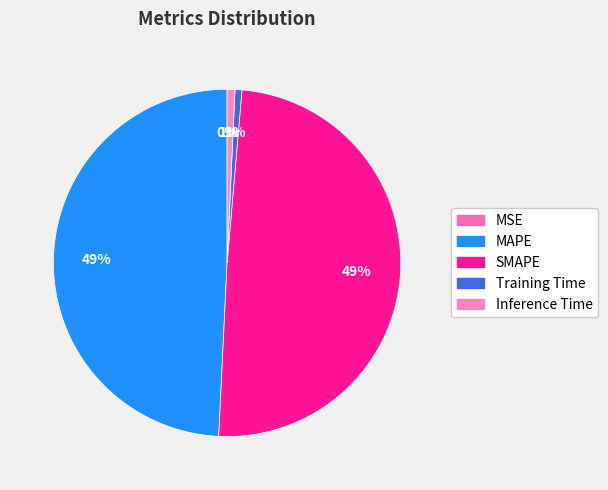

Combined, do MSE and SMAPE account for over 50%?

No